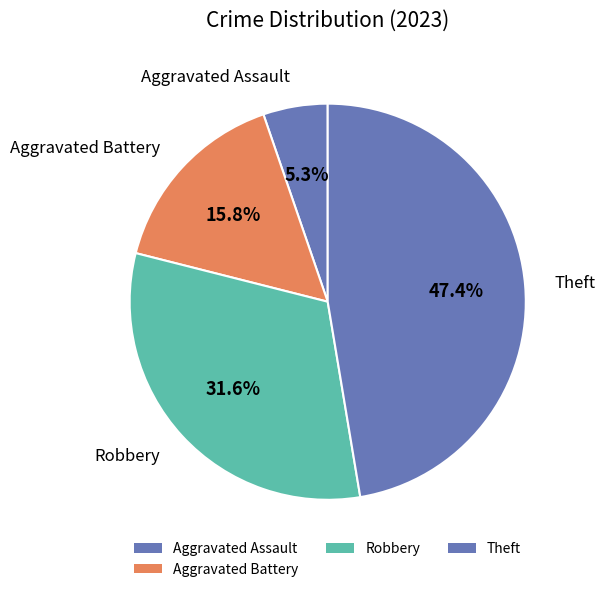

Count the number of slices in the pie.

4